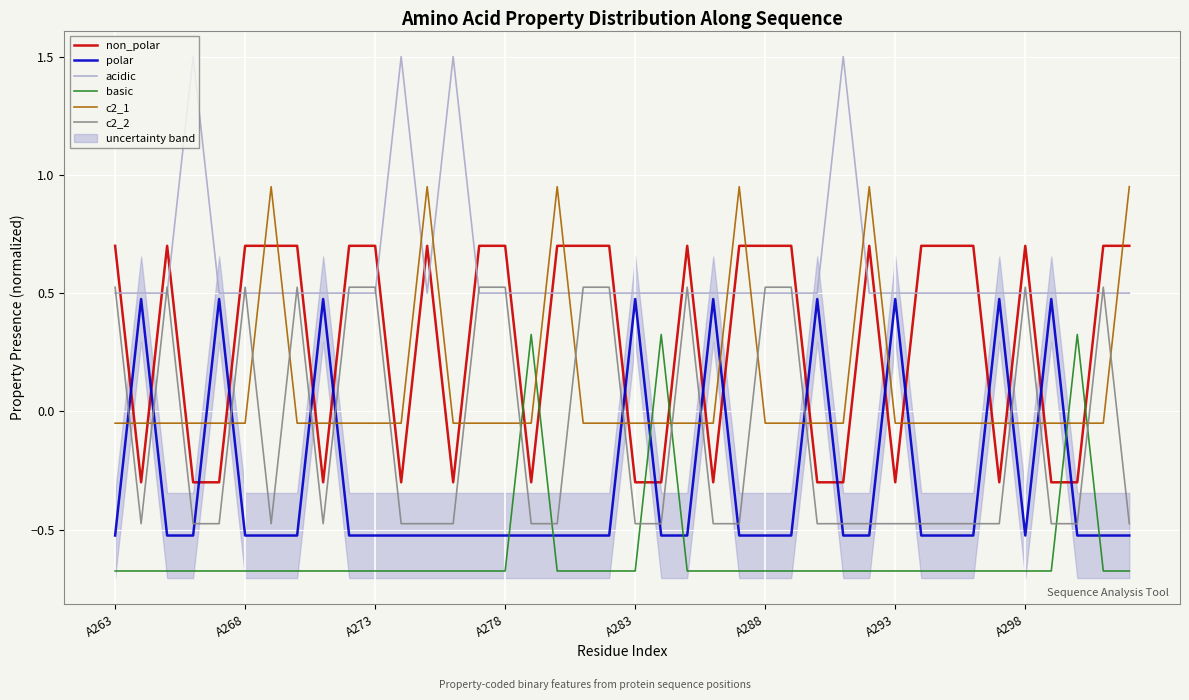

At how many categories does at least one series exceed 0?

40